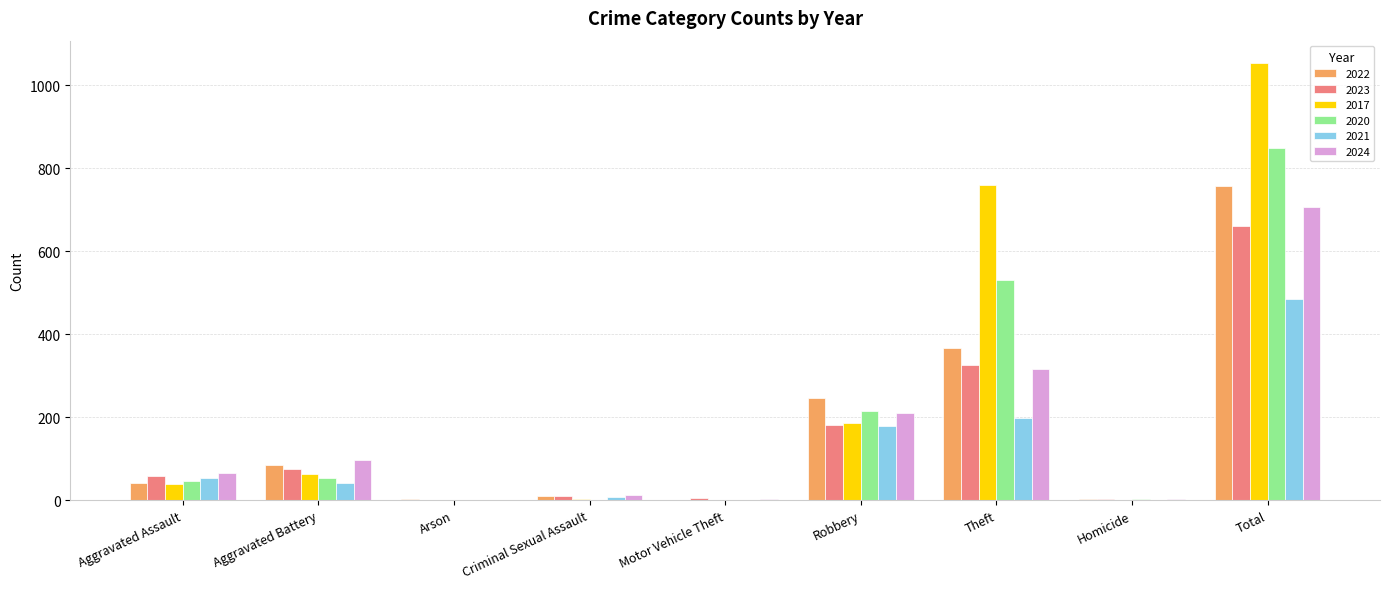

What is the sum of all 2021 values?

967